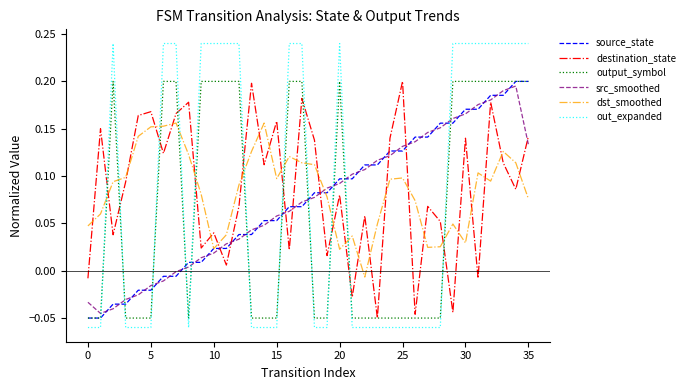

How many values in the source_state series exceed 0?

28